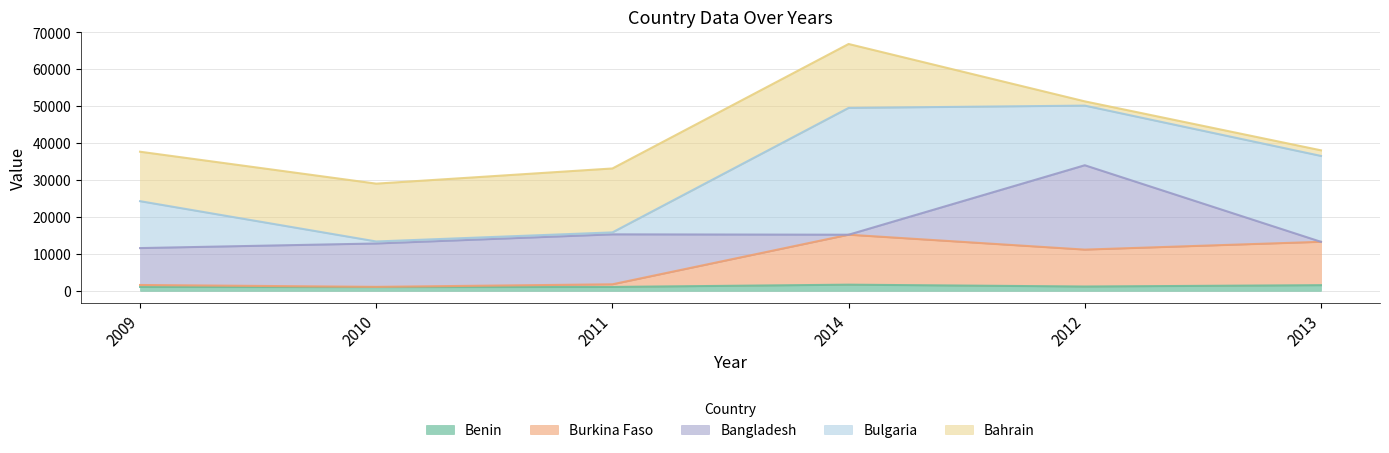

What position from the left is 2010?

2